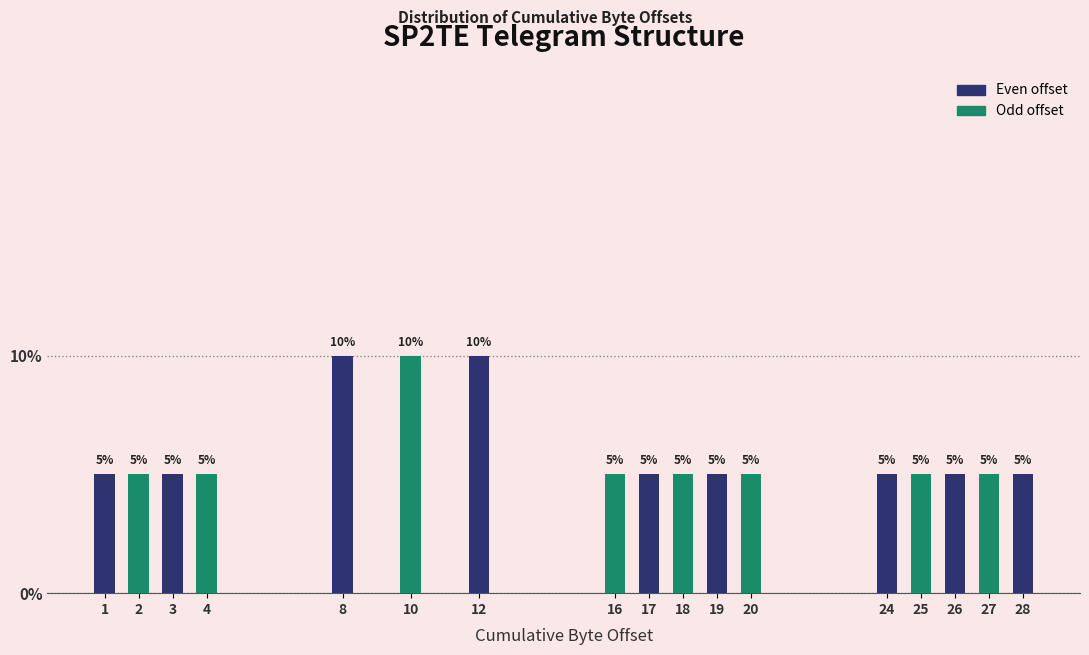

Reading left to right, transcribe all the data shown in this chart.

5	5	5	5	10	10	10	5	5	5	5	5	5	5	5	5	5